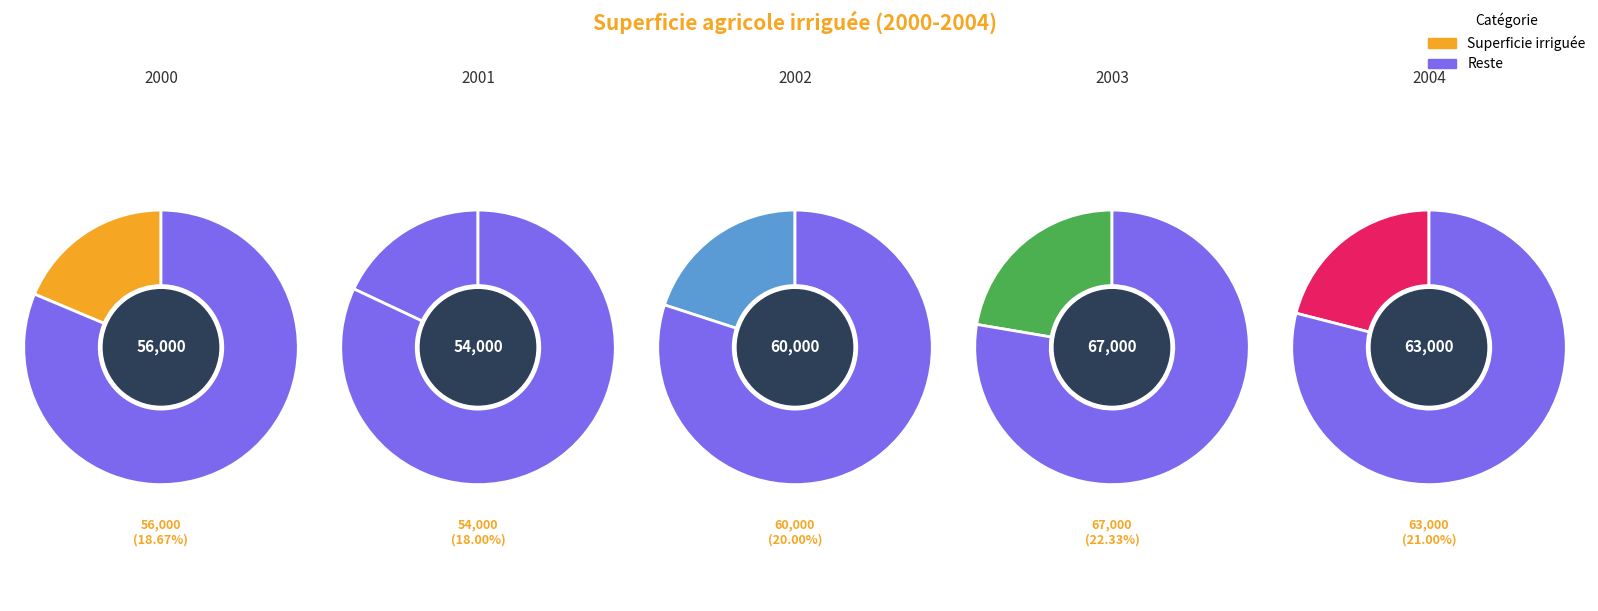

True or false: 2004 accounts for 21% of the total.

True